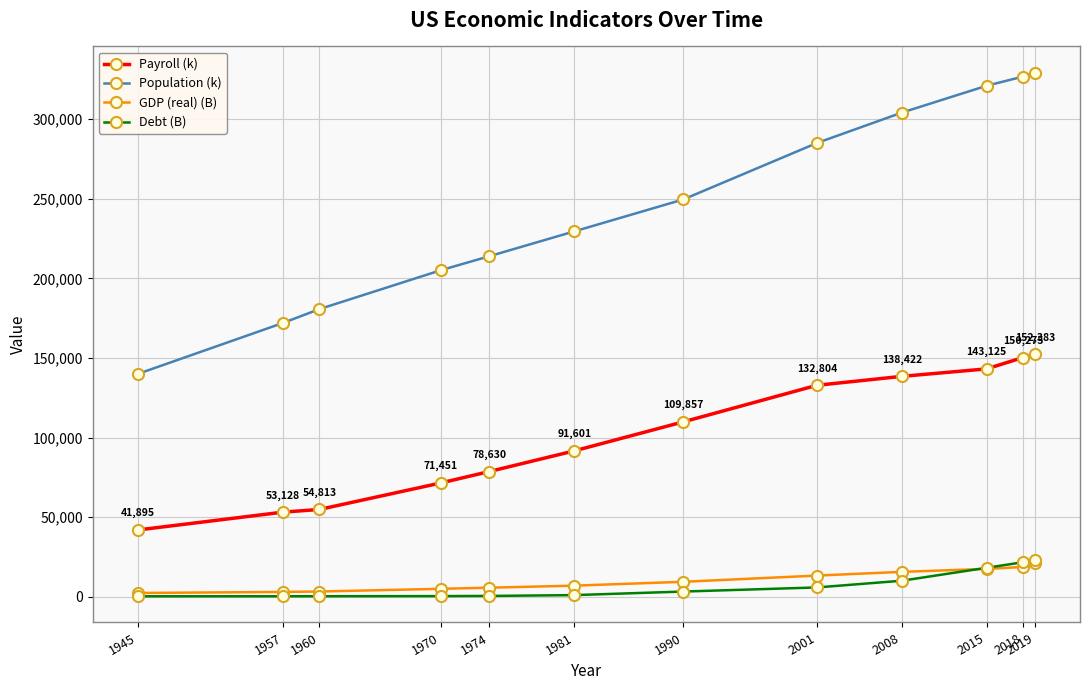

Is the value of Debt (B) at 2015 greater than the value of Population (k) at 2015?

No